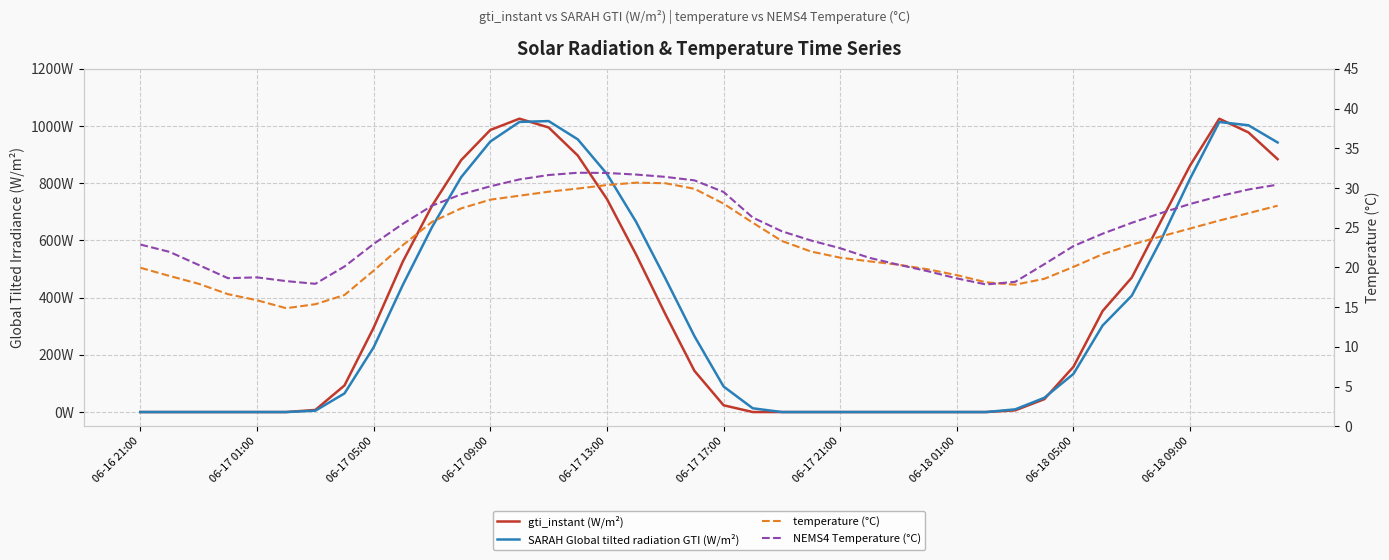

Read the NEMS4 Temperature (°C) value at 17.

31.7